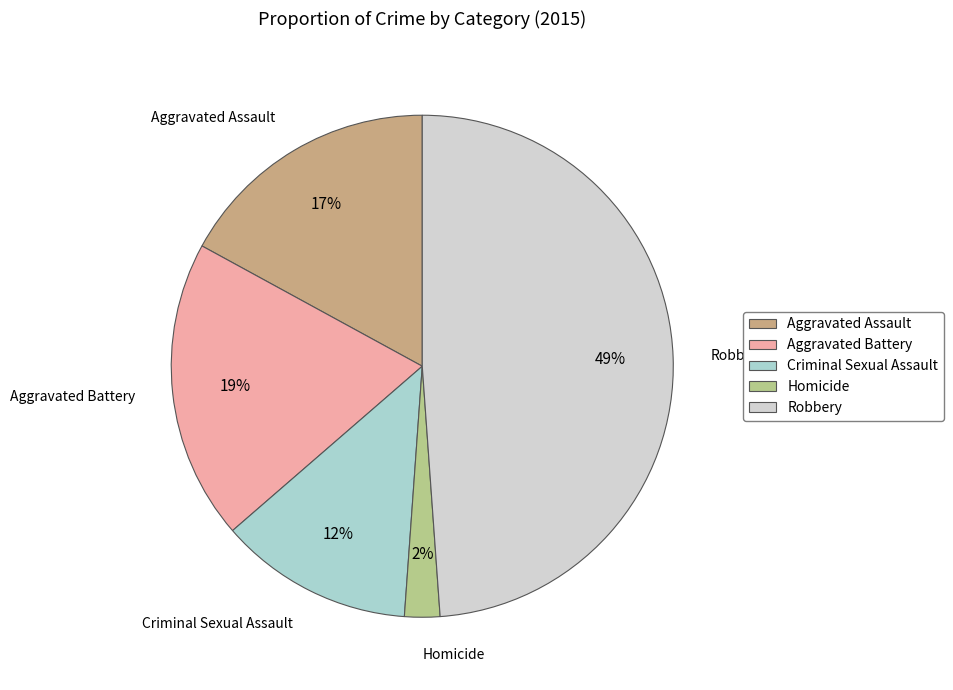

To the nearest percent, what portion does Homicide represent?

2%